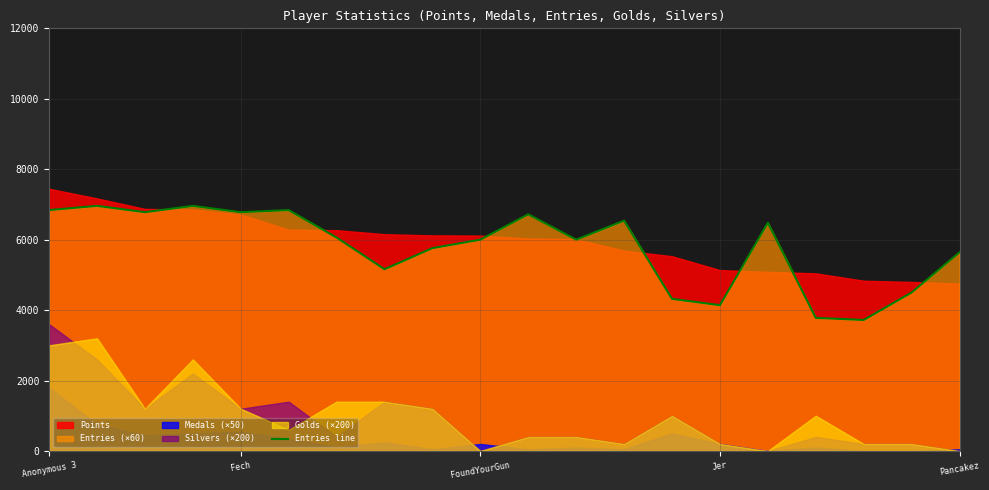

What position from the right is Anonymous 3?

20